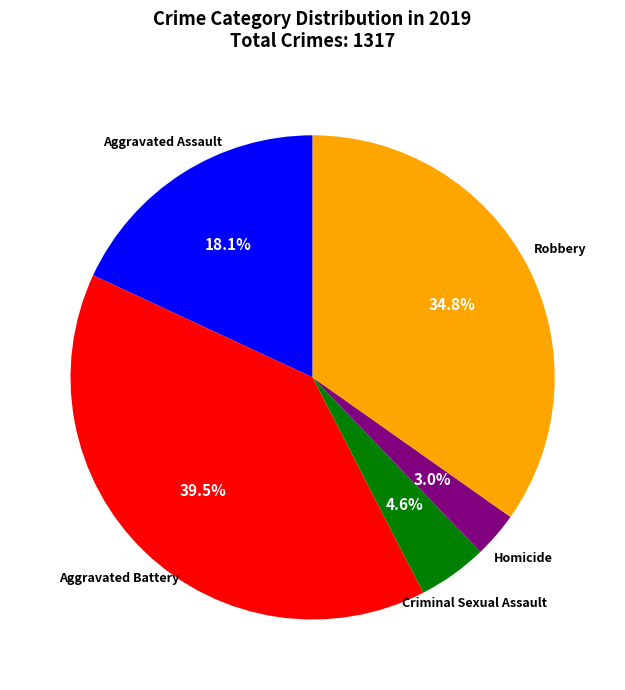

Is there any slice that represents more than half of the pie?

No